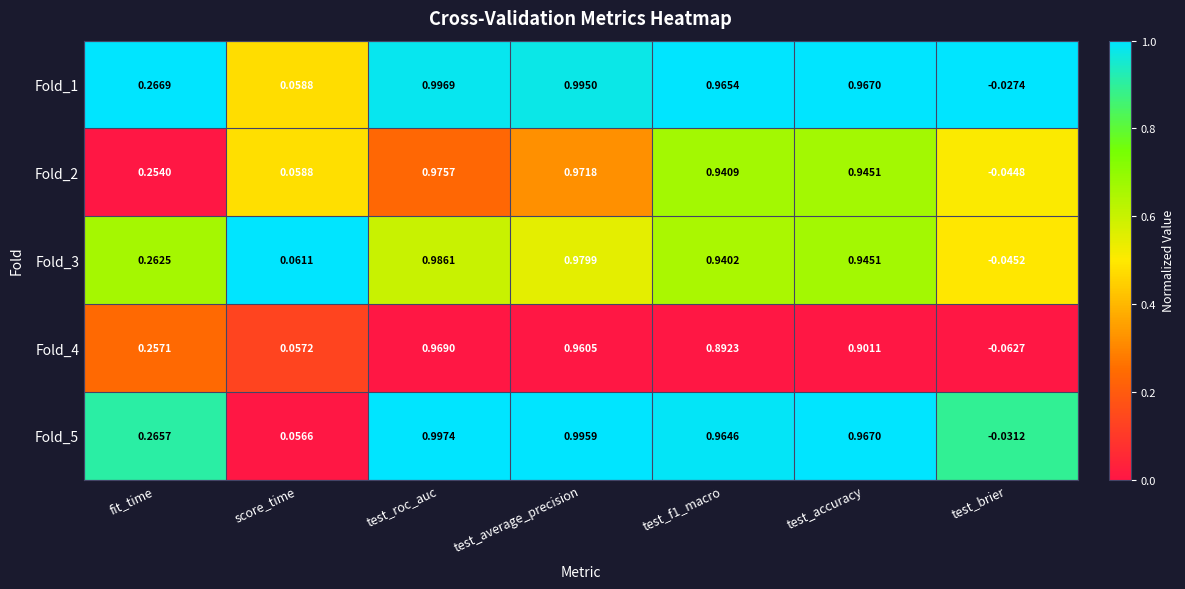

Is the value of Fold_4 at test_f1_macro greater than the value of Fold_1 at fit_time?

Yes